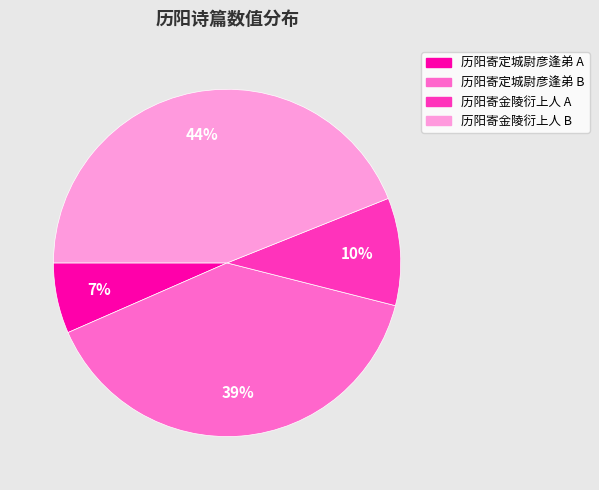

Rank the categories by value from highest to lowest.

历阳寄金陵衍上人 B, 历阳寄定城尉彦逢弟 B, 历阳寄金陵衍上人 A, 历阳寄定城尉彦逢弟 A